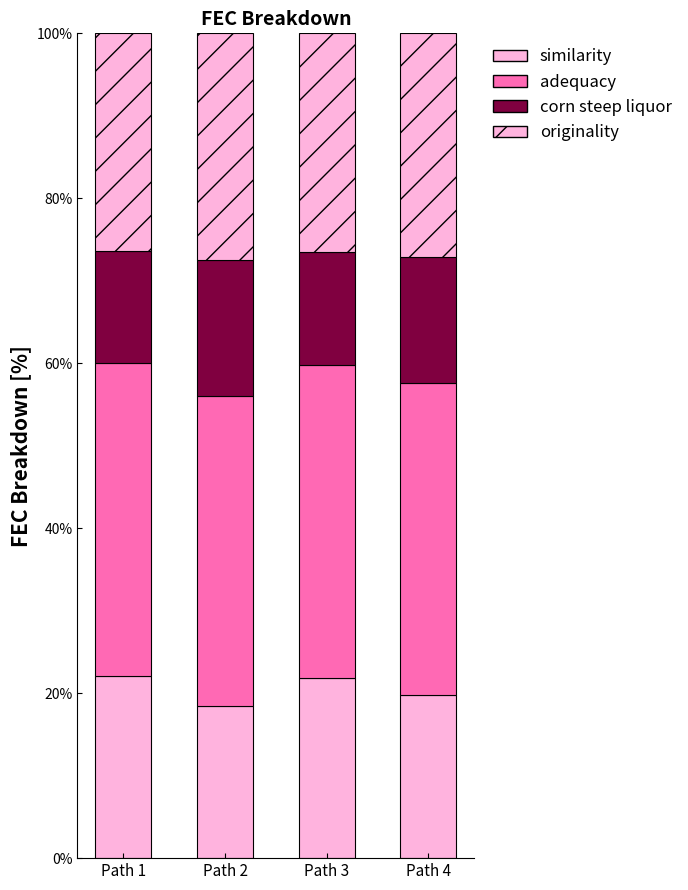

Does the chart contain stacked bars?

Yes